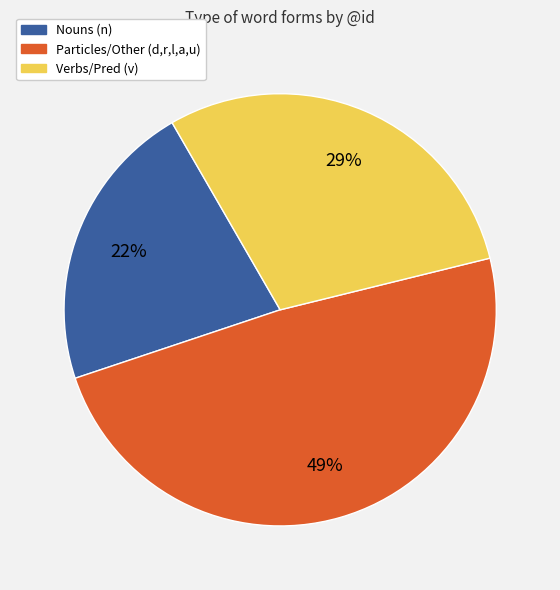

Does any single category account for the majority?

No